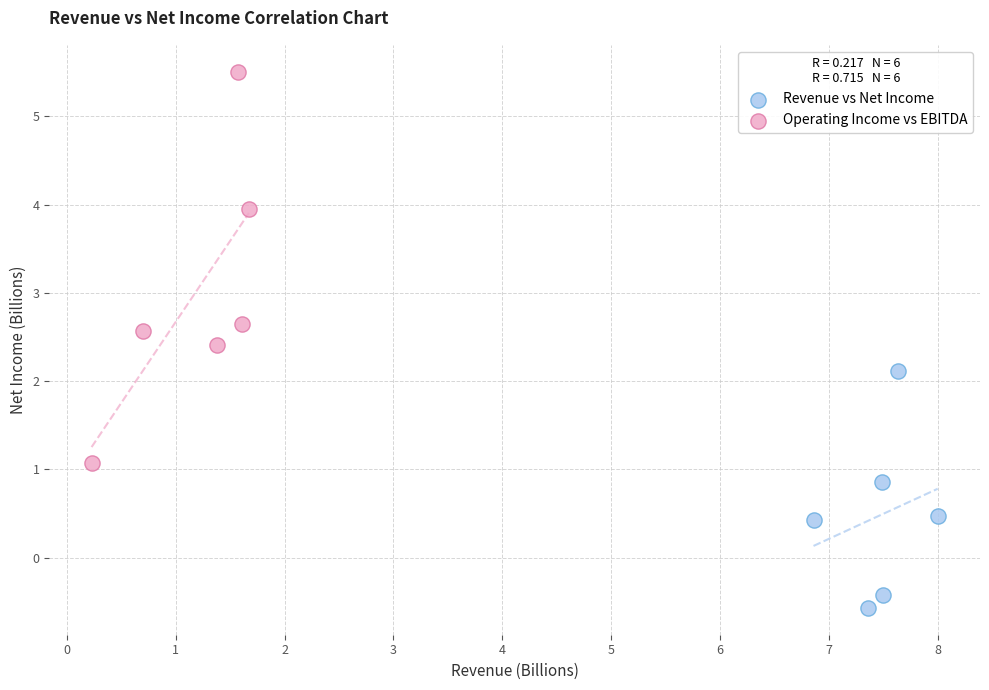

Which series reaches the minimum Y coordinate?

Revenue vs Net Income